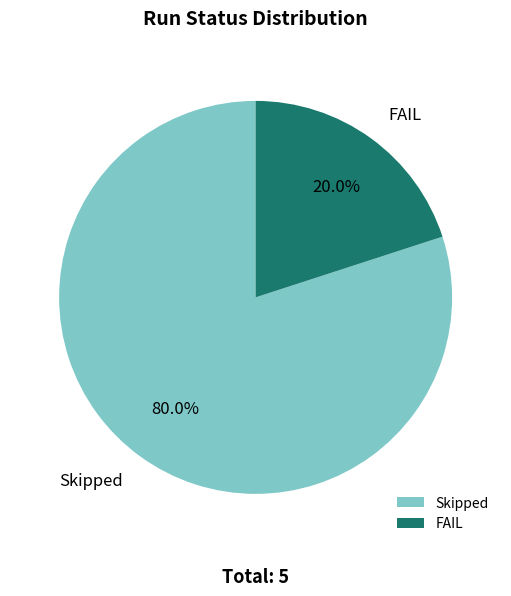

What percentage is NOT represented by Skipped?

20.0%